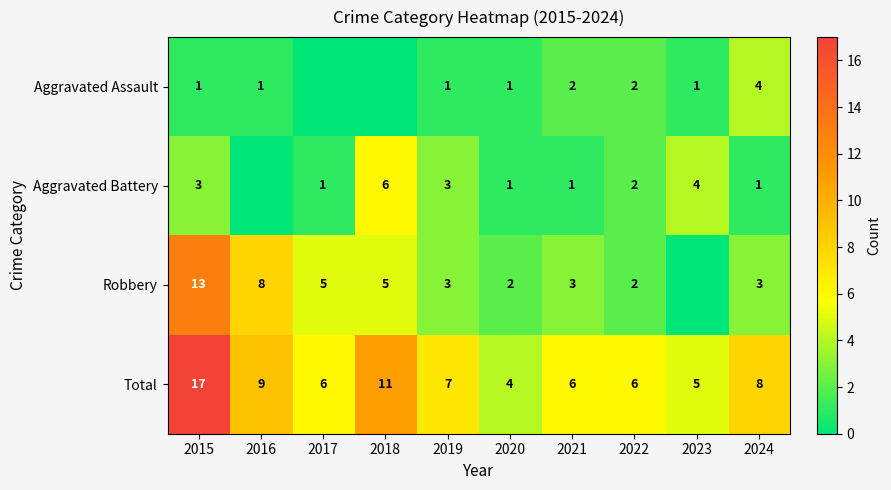

What is the lowest value of the Total series?

4